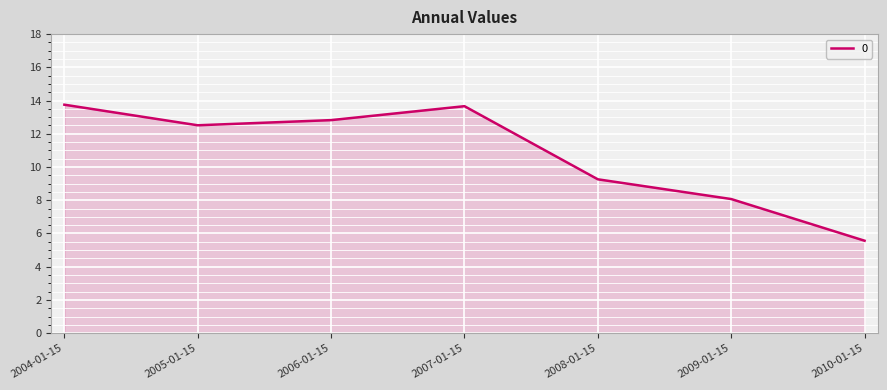

What is the difference between the values at 2009-01-15 and 2007-01-15?

5.6